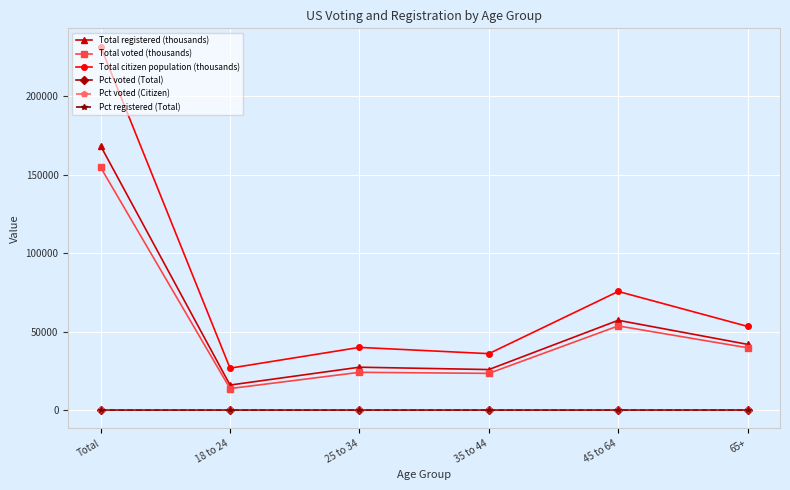

Where is Total registered (thousands) nearest to the value 92146?

45 to 64